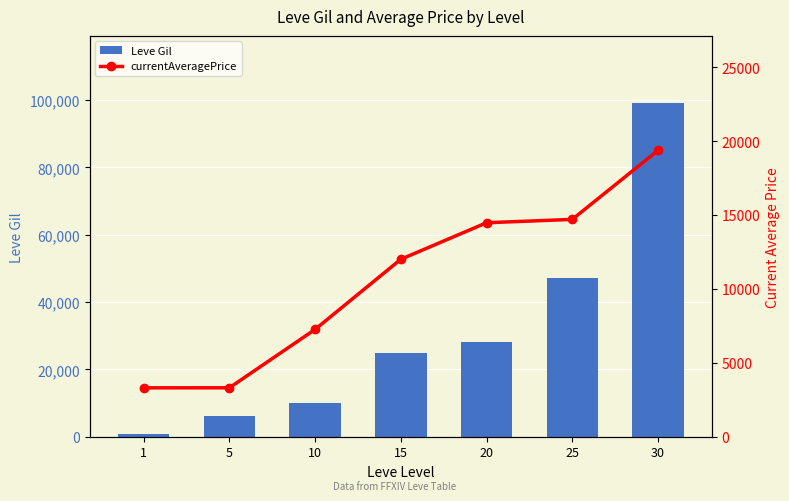

Is it true that currentAveragePrice equals 14699 at 25?

True